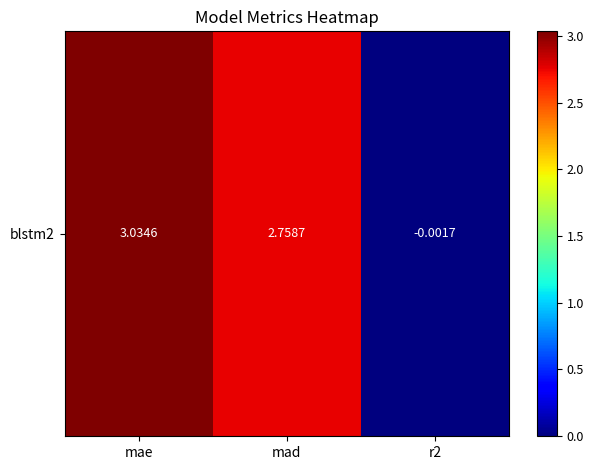

How many distinct data groups are displayed?

1